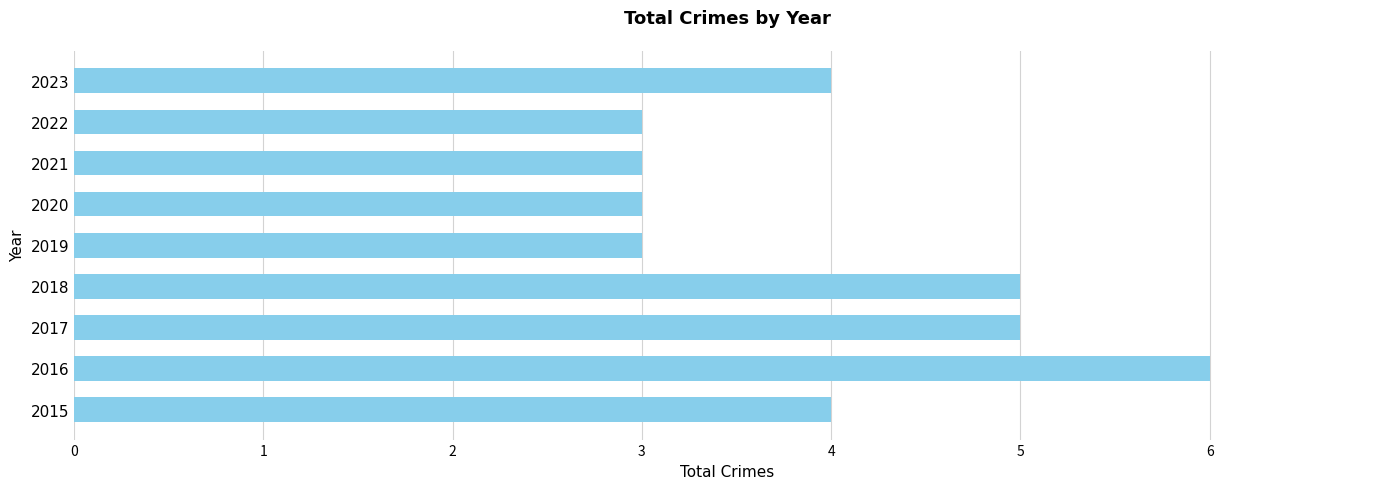

How many data points does each series have?

9